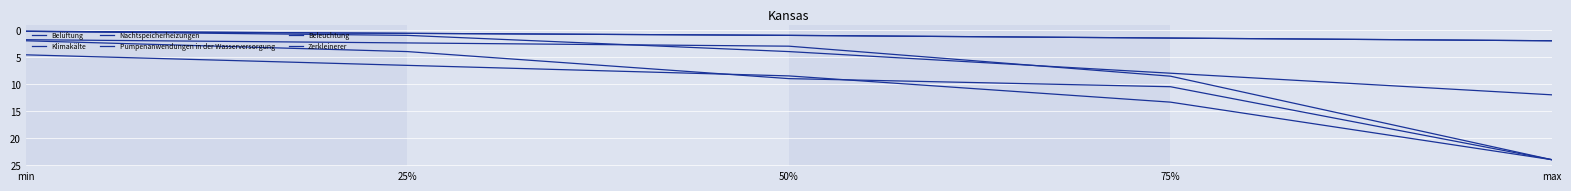

Reading left to right, list all the values displayed in this chart.

Belüftung: min=0.2	25%=0.6	50%=1.0	75%=1.5	max=2.0
Klimakälte: min=0.2	25%=0.6	50%=1.0	75%=1.5	max=2.0
Nachtspeicherheizungen: min=0.2	25%=1.0	50%=4.0	75%=8.0	max=12.0
Pumpenanwendungen in der Wasserversorgung: min=2.0	25%=4.0	50%=9.0	75%=10.5	max=24.0
Beleuchtung: min=1.8	25%=2.4	50%=3.0	75%=8.6	max=24.0
Zerkleinerer: min=4.6	25%=6.5	50%=8.5	75%=13.3	max=24.0